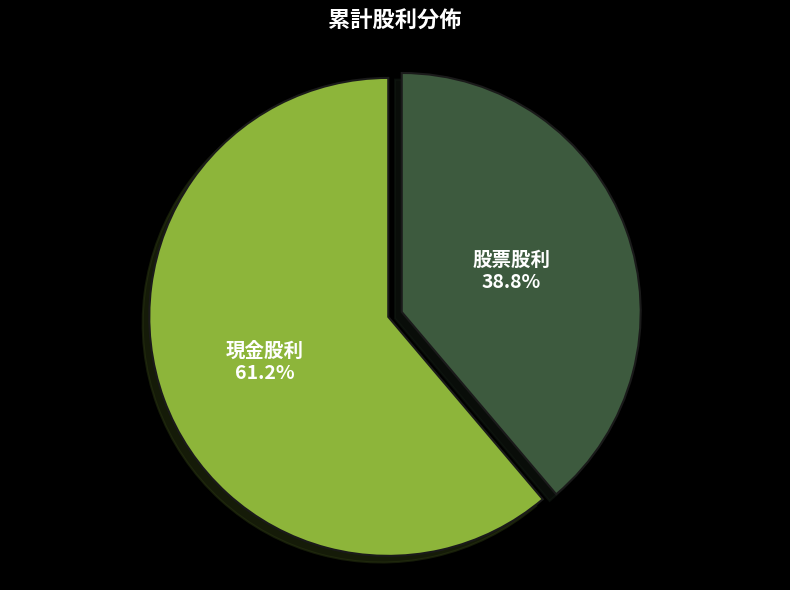

Count the number of slices in the pie.

2